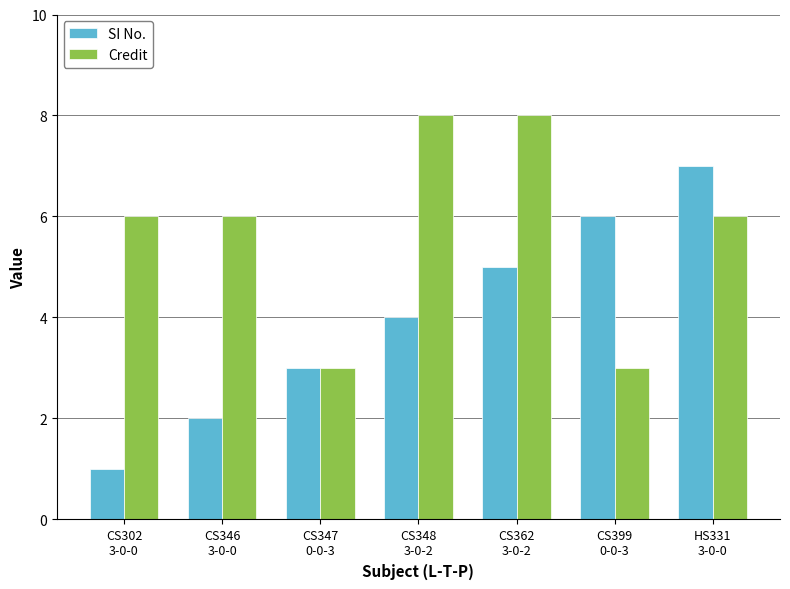

The Credit series shows 3 at CS302
3-0-0. True or false?

False